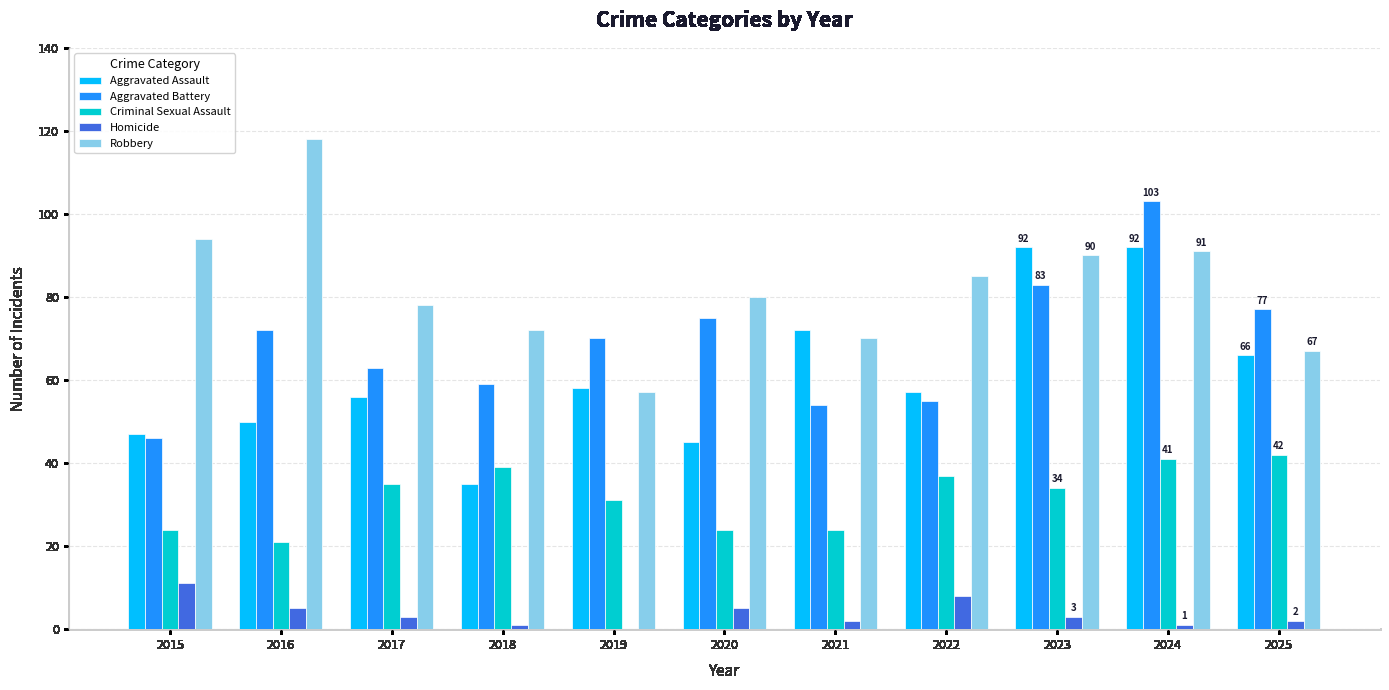

True or false: Aggravated Assault has a value of 47 at 2015.

True